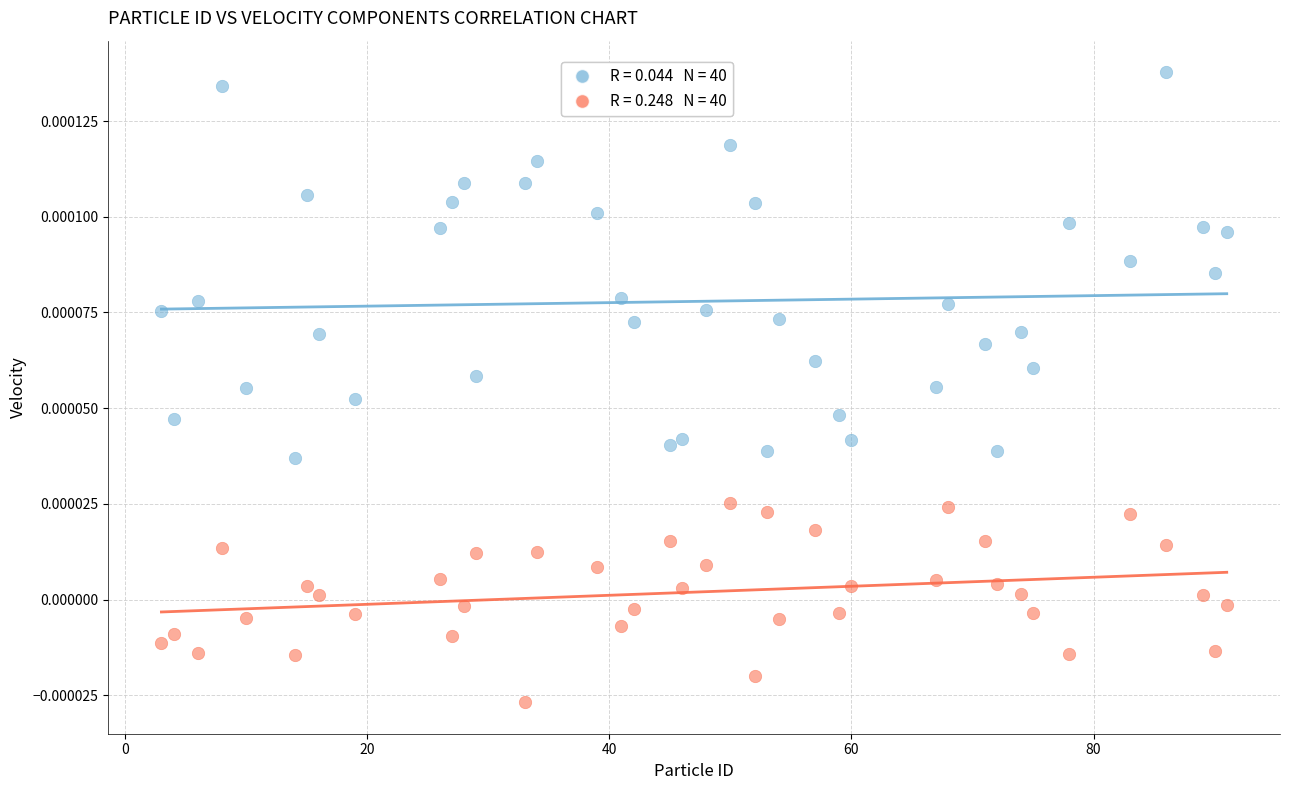

Across all data points, what is the range of X values (max minus min)?

88.0